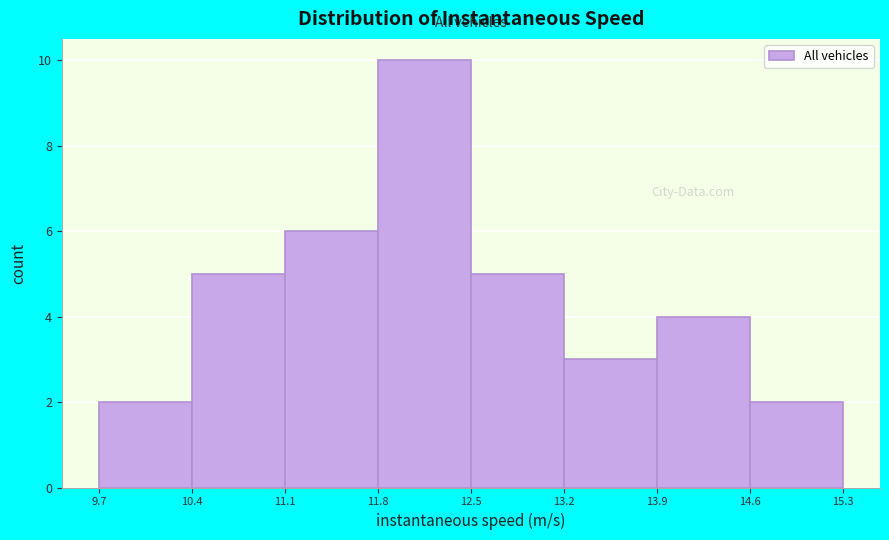

Reading left to right, list every bar in this chart as the range it spans on the x-axis followed by its height. The values are not printed on the chart, so give them approximately, as read against the axis.

9.7 to 10.4: 2
10.4 to 11.1: 5
11.1 to 11.8: 6
11.8 to 12.5: 10
12.5 to 13.2: 5
13.2 to 13.9: 3
13.9 to 14.6: 4
14.6 to 15.3: 2